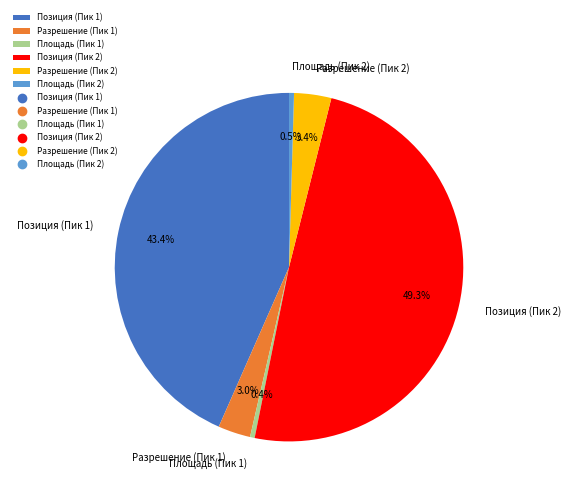

Which category has the biggest portion of the pie?

Позиция (Пик 2)